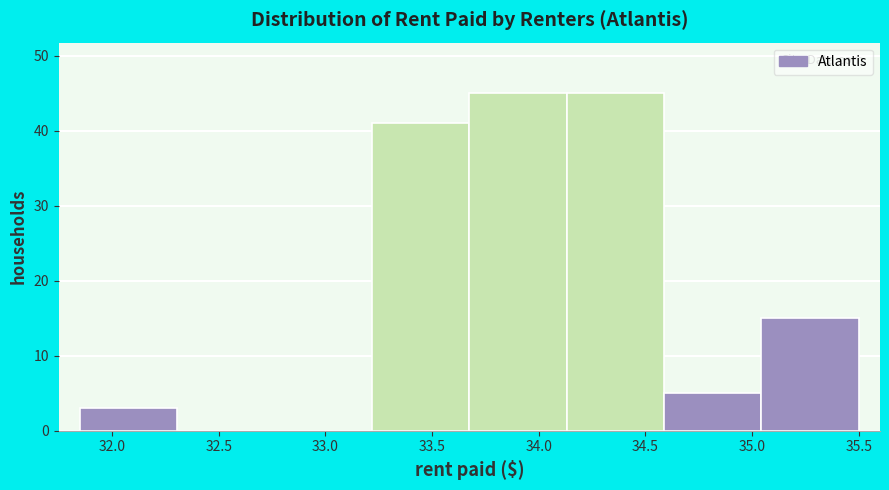

Reading left to right, transcribe this chart: for each bar, give the range it covers on the x-axis and its height. Neither the bar edges nor the heights are printed on the chart, so give them approximately, as read against the axes.

31.85 to 32.30: 3
32.30 to 32.75: 0
32.75 to 33.20: 0
33.20 to 33.70: 41
33.70 to 34.15: 45
34.15 to 34.60: 45
34.60 to 35.05: 5
35.05 to 35.50: 15